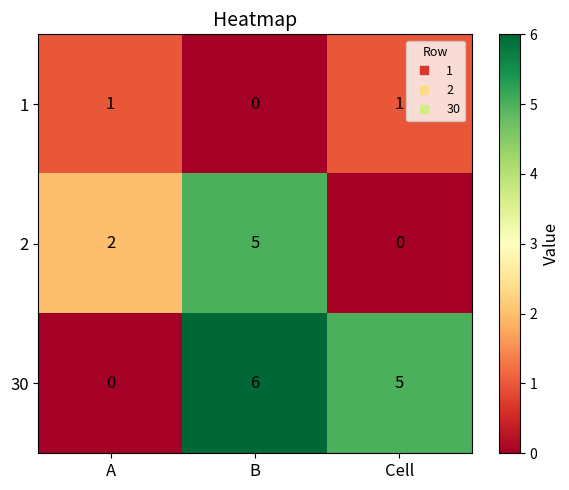

What is the sum of the 30 values at B and Cell?

11